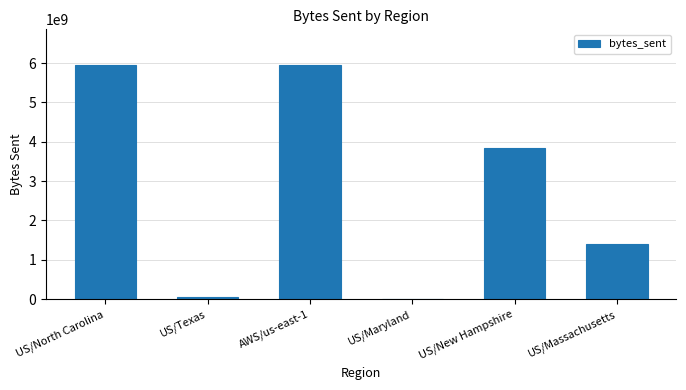

Which has a higher value, US/New Hampshire or US/Massachusetts?

US/New Hampshire